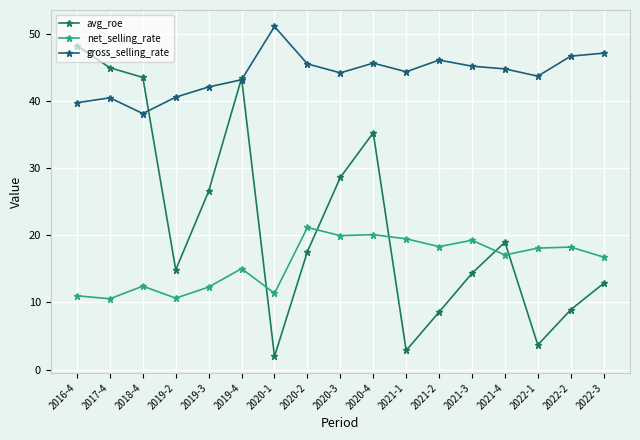

The avg_roe series shows 4.1 at 2021-2. True or false?

False